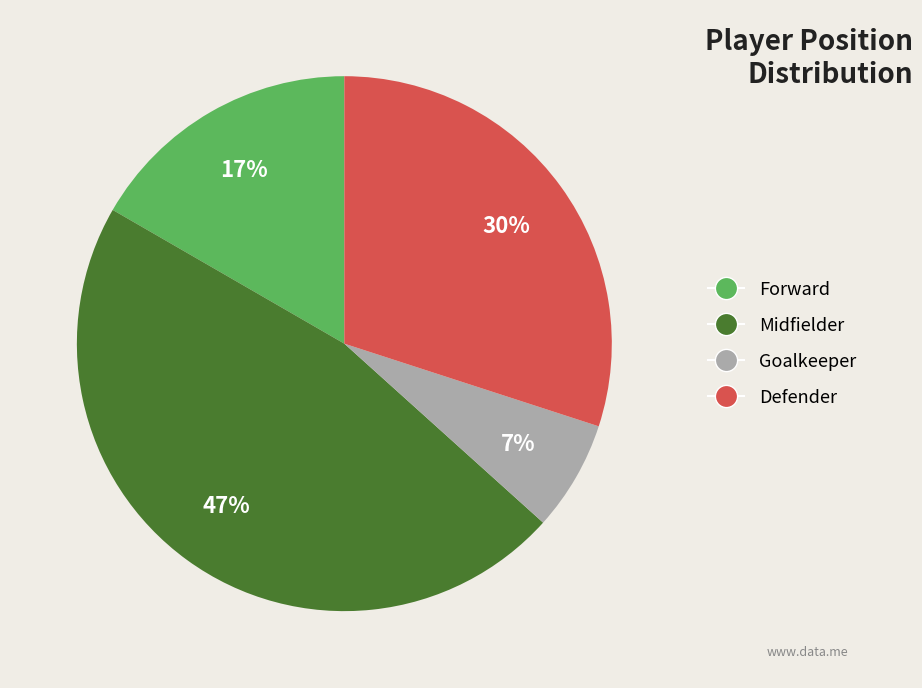

Does any single category account for the majority?

No